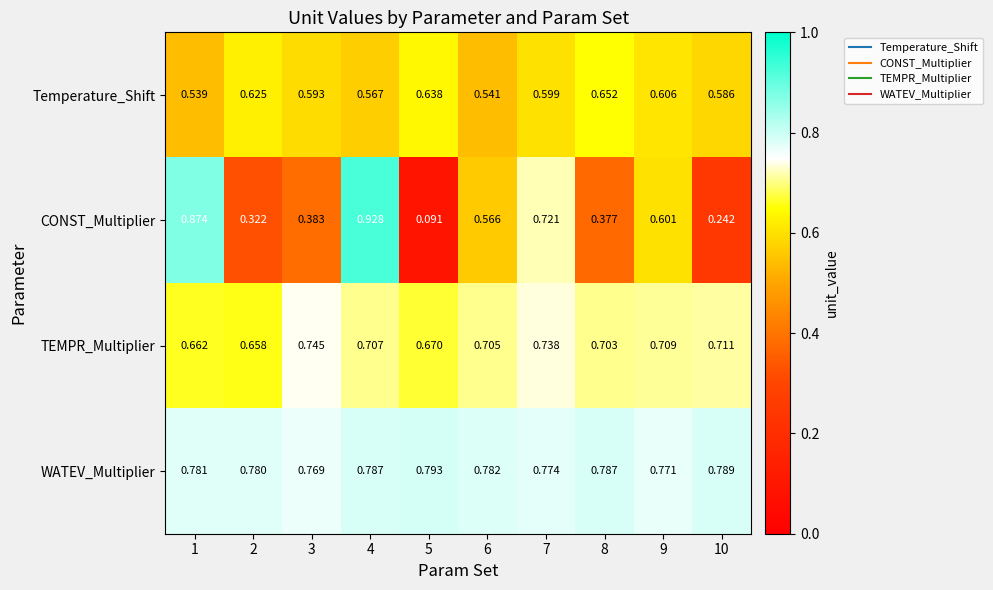

List the series in order of their peak value, lowest first.

Temperature_Shift, TEMPR_Multiplier, WATEV_Multiplier, CONST_Multiplier